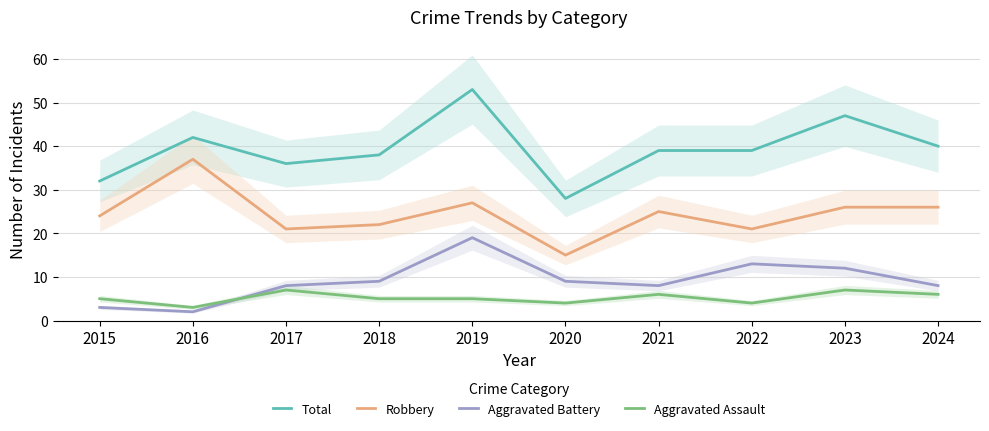

What is the spread (max minus min) of values at 2016?

40